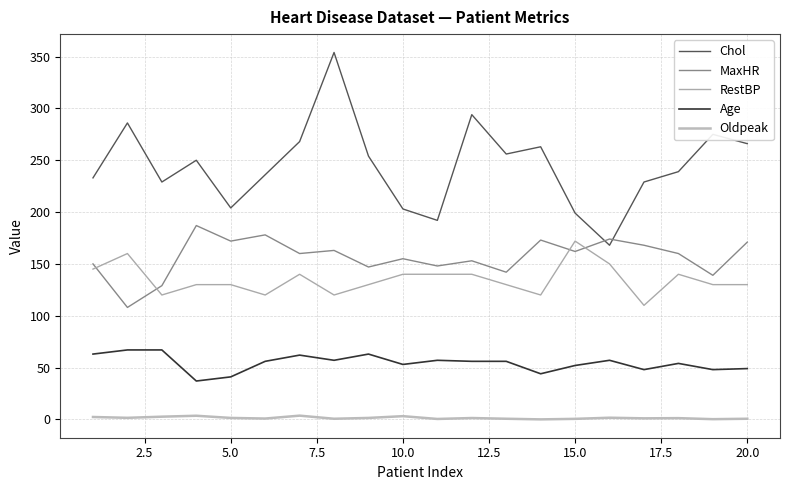

What are all the series names shown in the legend?

Chol, MaxHR, RestBP, Age, Oldpeak